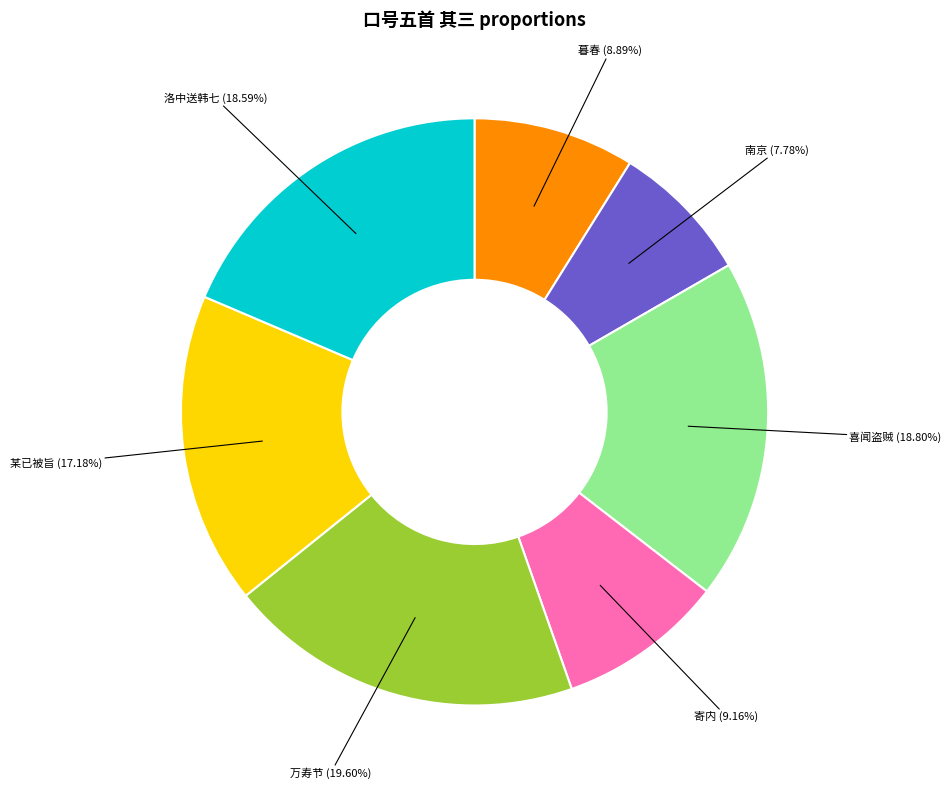

Is there a majority slice in this chart?

No